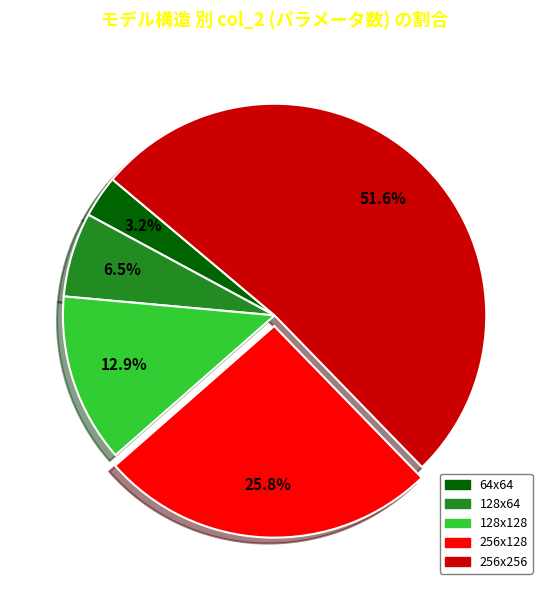

Rank the categories by value from highest to lowest.

256x256, 256x128, 128x128, 128x64, 64x64